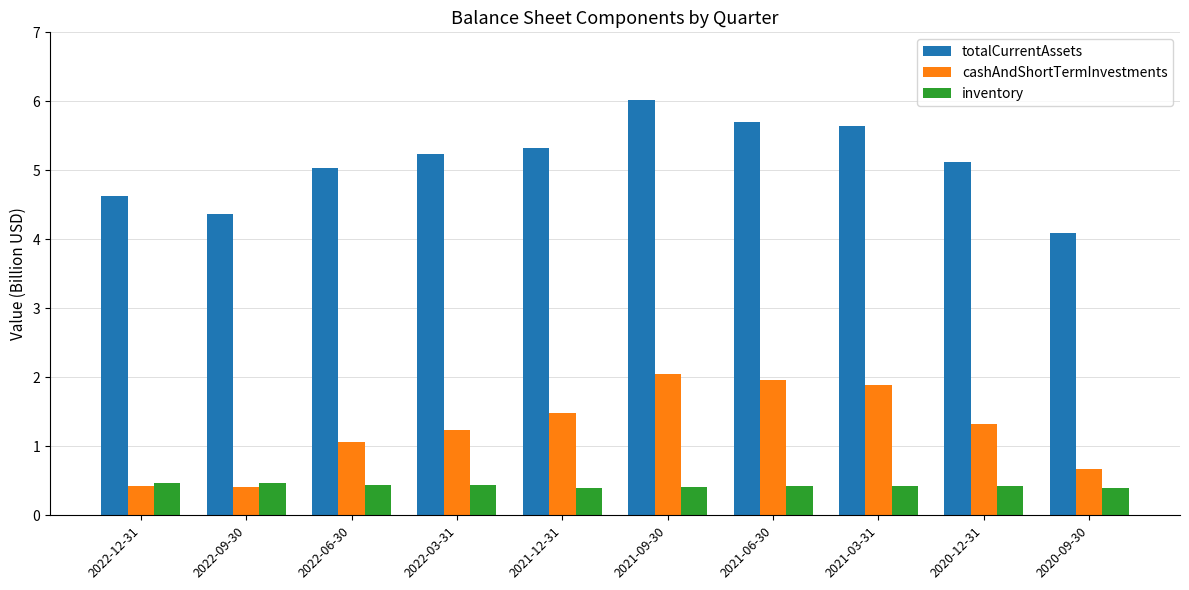

Rank the series by their average value, from highest to lowest.

totalCurrentAssets, cashAndShortTermInvestments, inventory